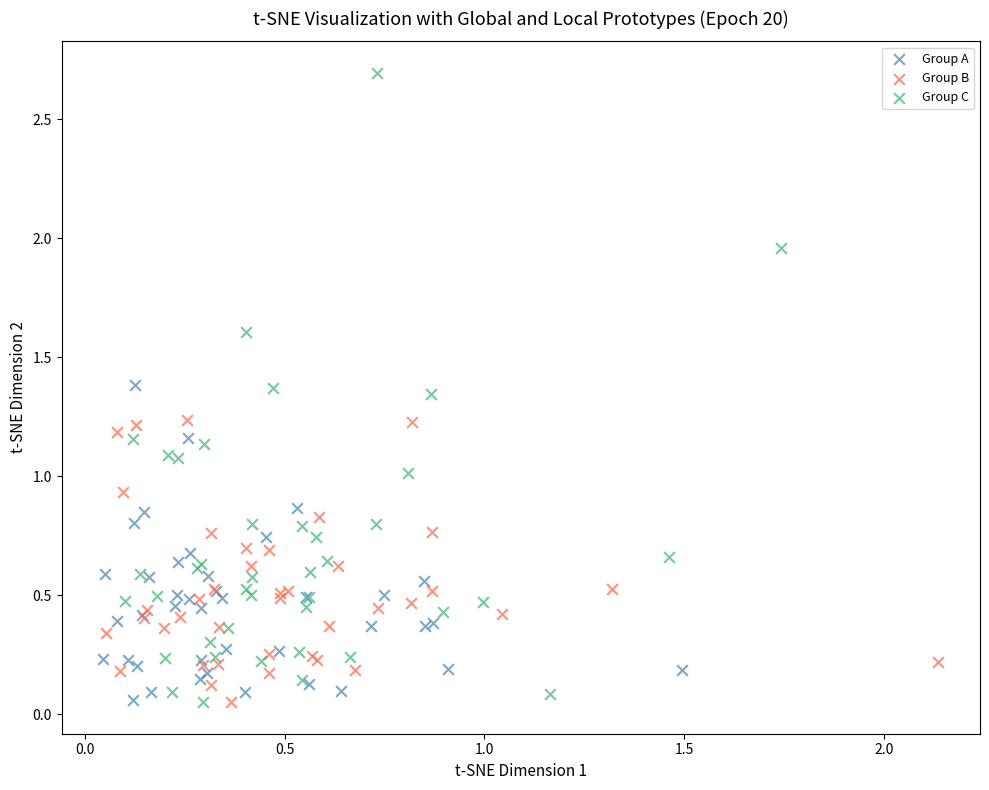

Which series has the largest Y range (max minus min)?

Group C